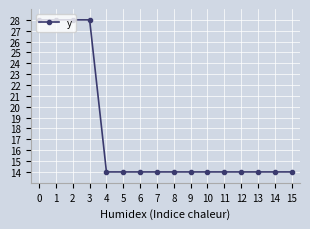

The chart shows a value of 28.0 at 0. True or false?

True